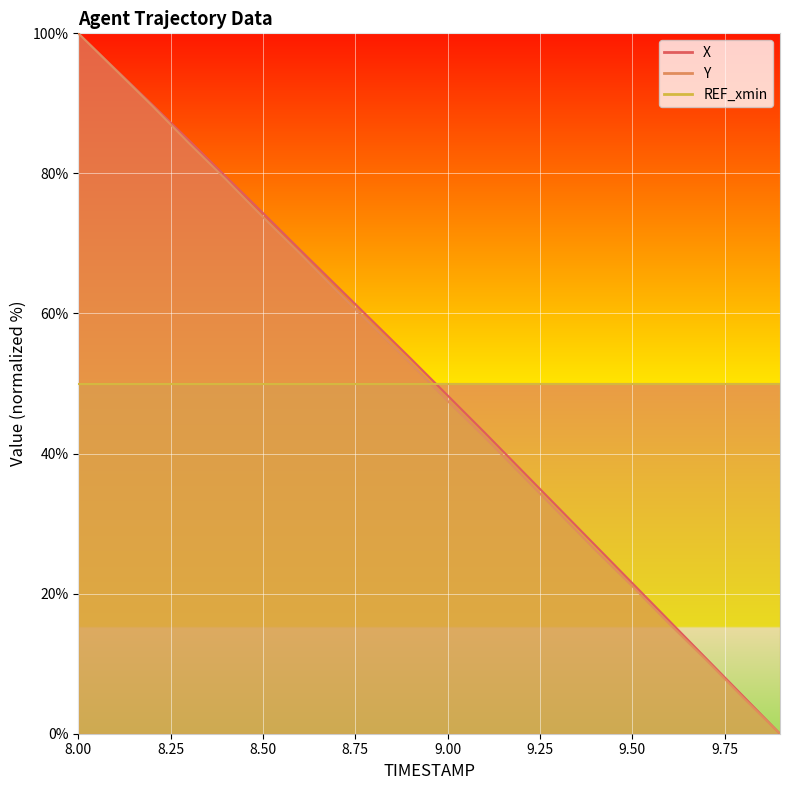

List the series in order of their overall mean, lowest first.

Y, X